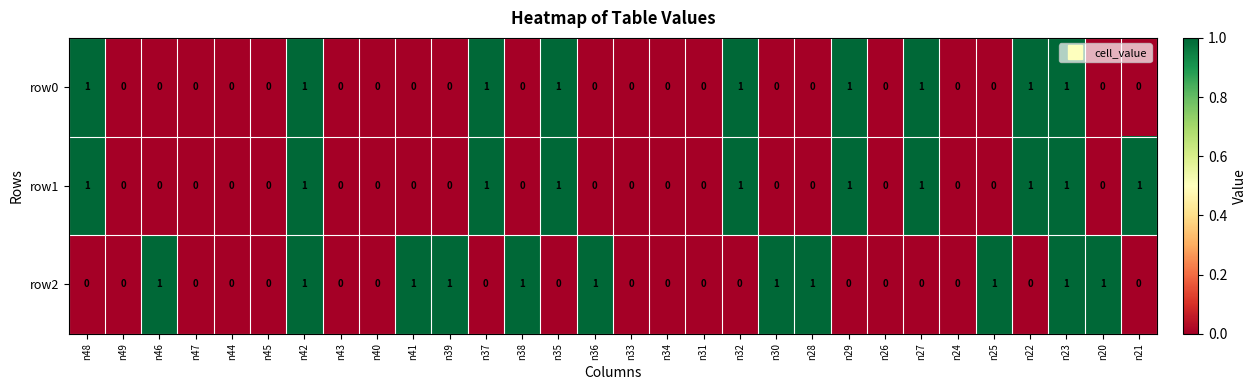

Is it true that row0 equals 0 at n36?

True